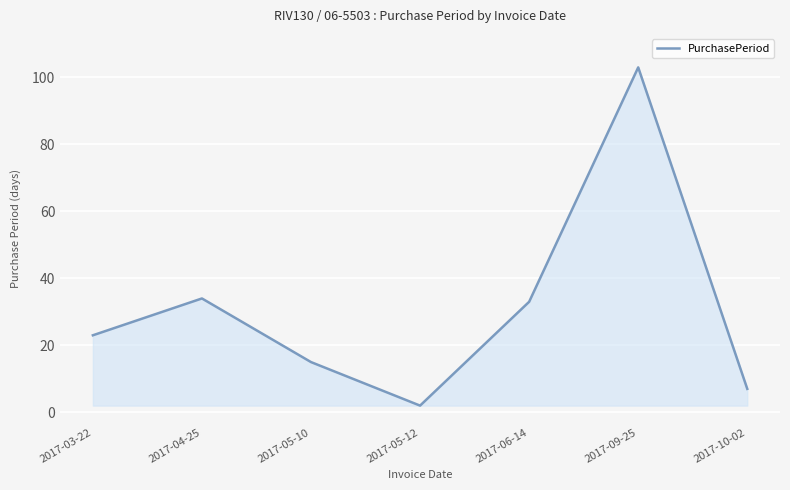

Does the chart have visible grid lines?

Yes